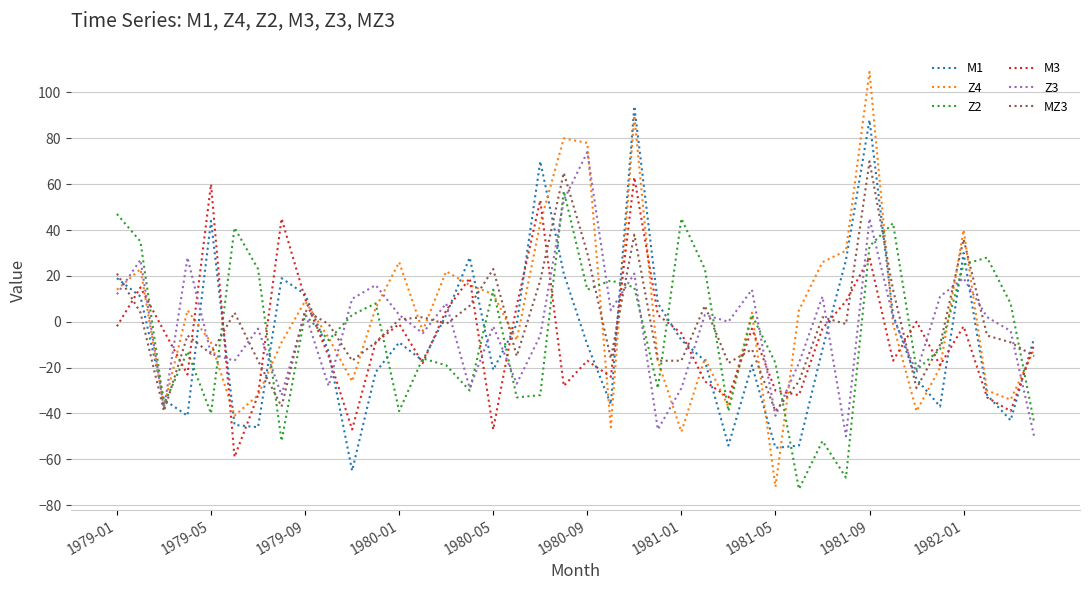

What is the minimum value shown in the chart?

-73